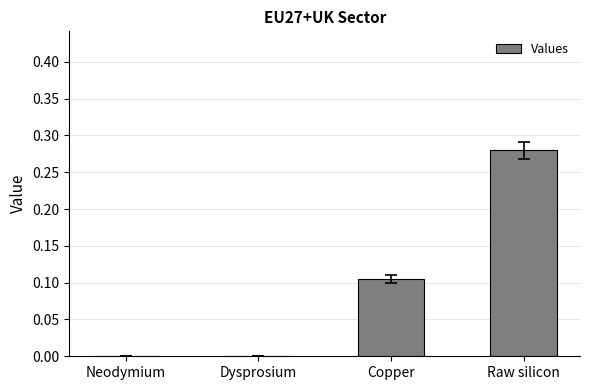

What is the sum of all values?

0.4